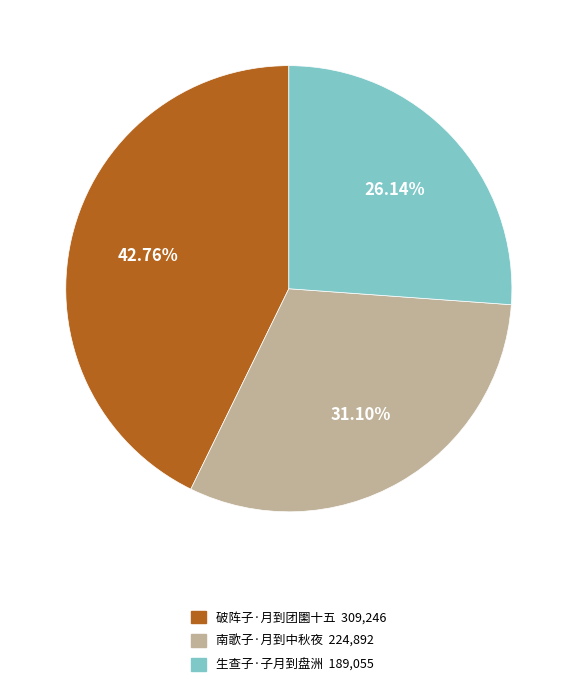

Which category has the biggest portion of the pie?

破阵子·月到团圞十五